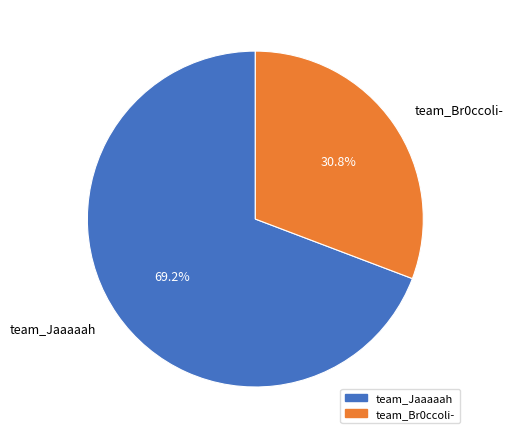

Which slice is the largest?

team_Jaaaaah